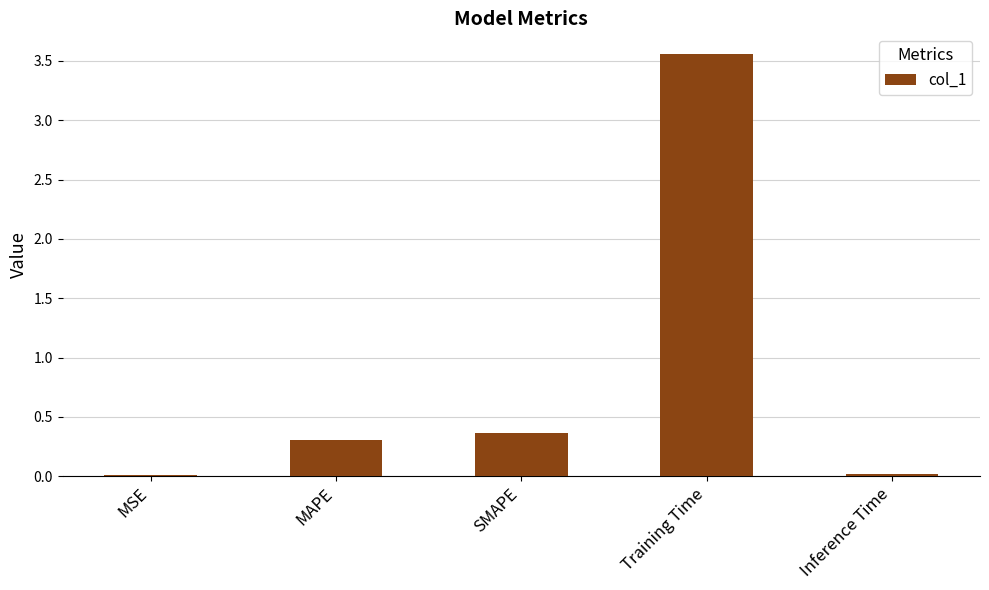

The chart shows a value of 0.3 at MAPE. True or false?

True